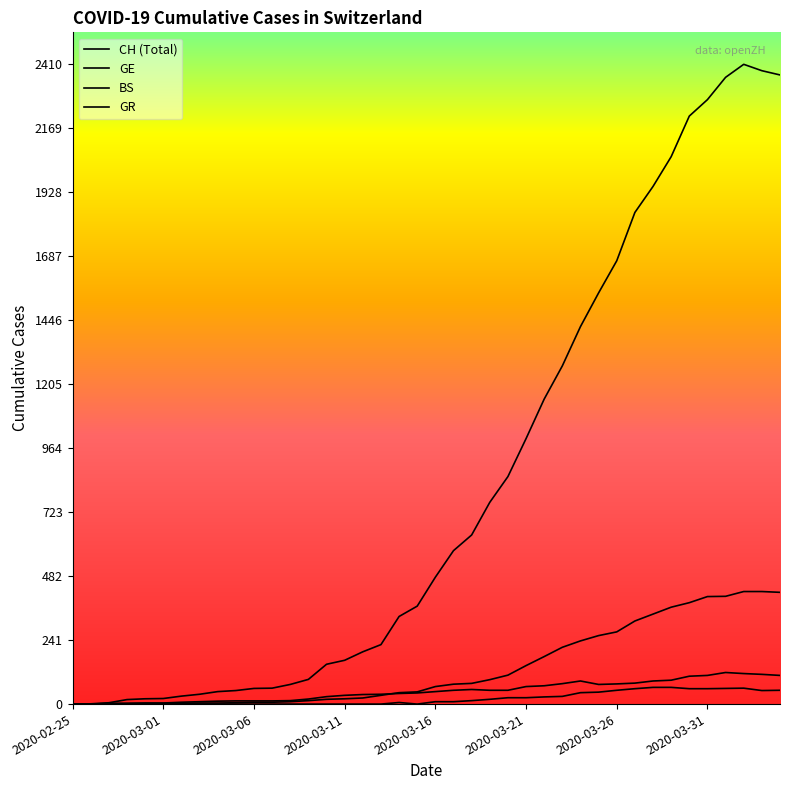

True or false: CH and GR cross at least once.

False